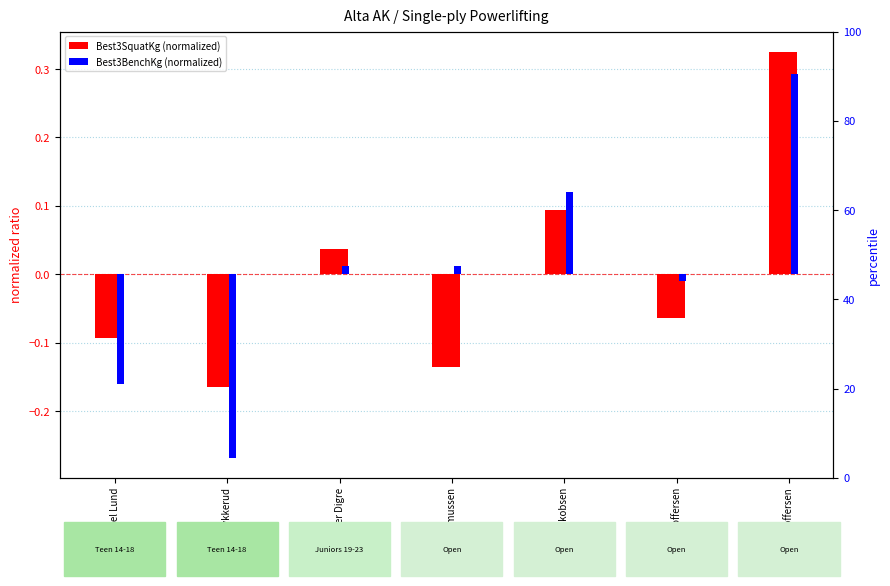

Does the chart contain stacked bars?

No